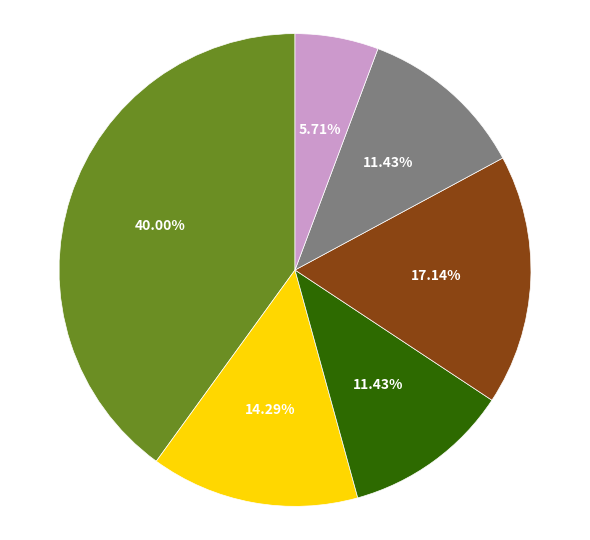

Is there a majority slice in this chart?

No